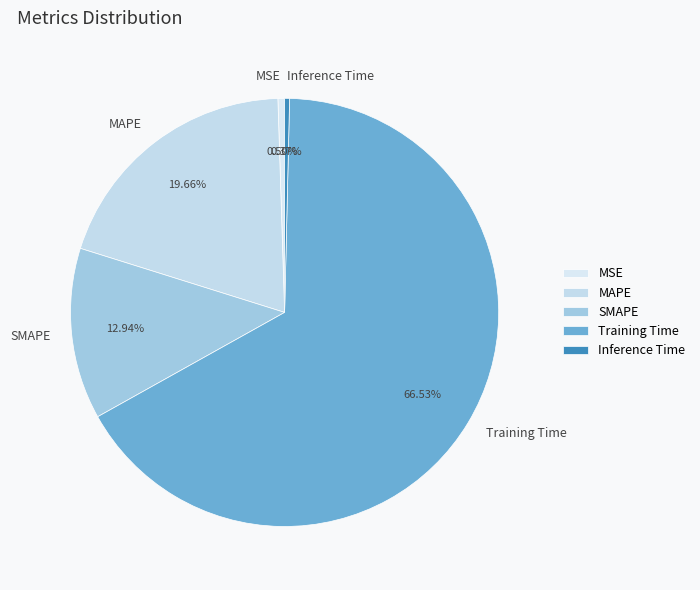

Which has a higher value, MSE or SMAPE?

SMAPE